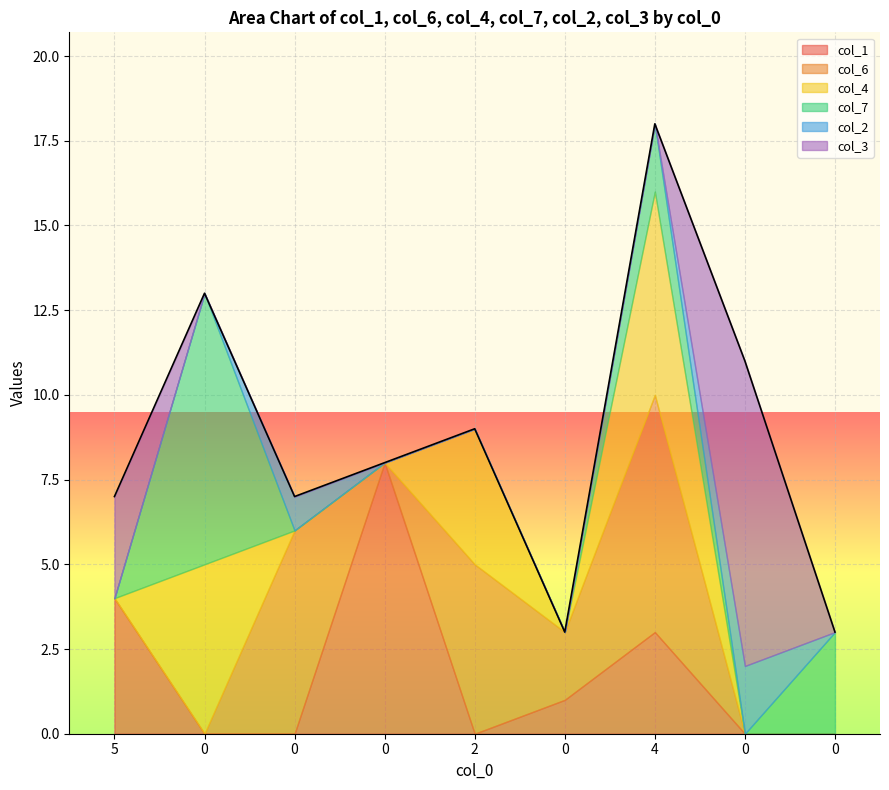

True or false: col_3 has more than 1 interior local peaks.

False